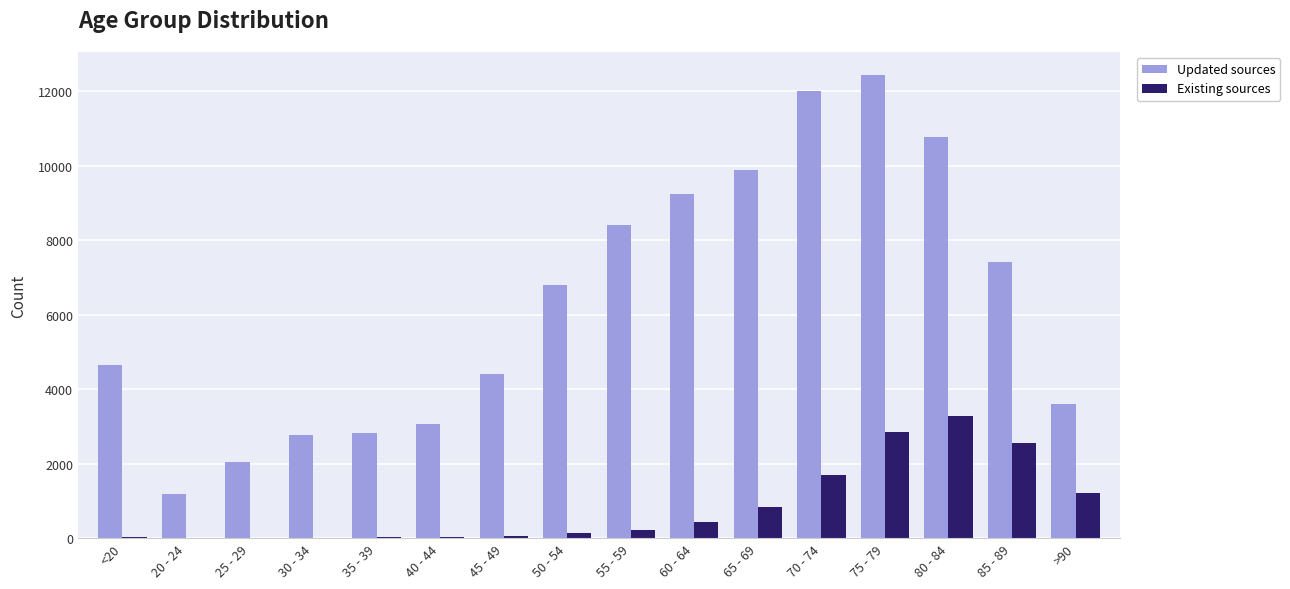

What are all the series names shown in the legend?

Updated sources, Existing sources